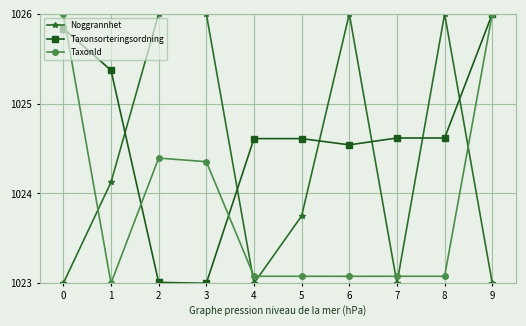

What is the sum of all Taxonsorteringsordning values?

10246.2